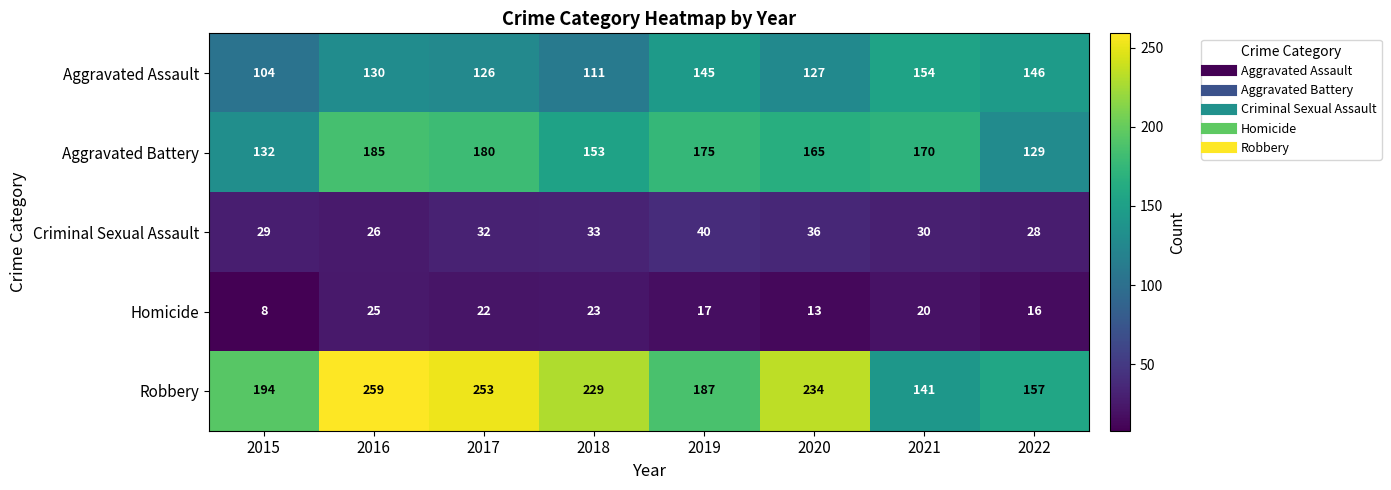

What is the lowest value of the Robbery series?

141